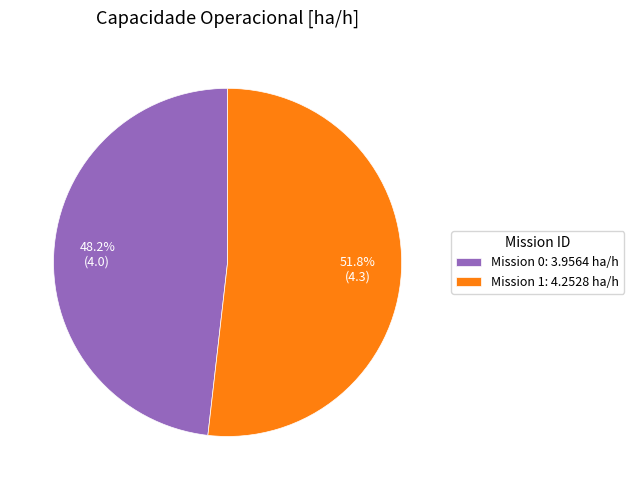

Does any single category account for the majority?

Yes